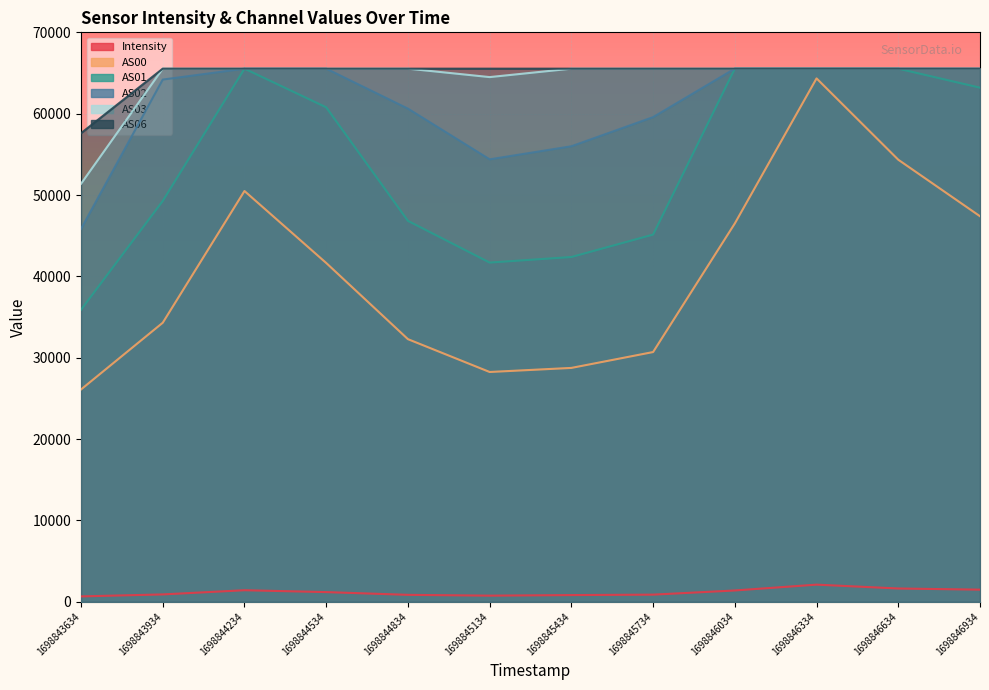

At which category is the sum across all series the highest?

1698846334